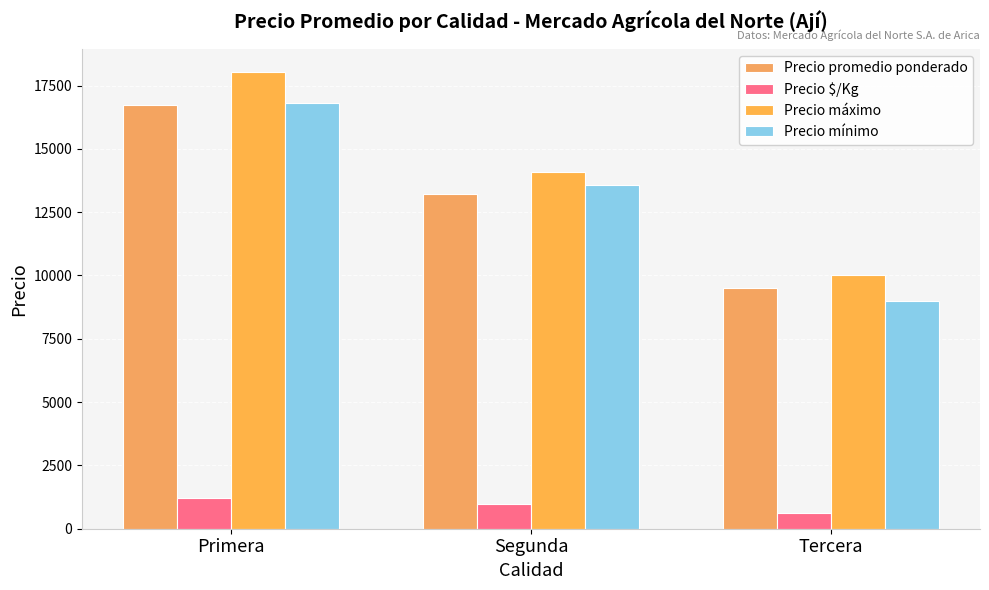

Which label corresponds to the smallest value in the chart?

Tercera